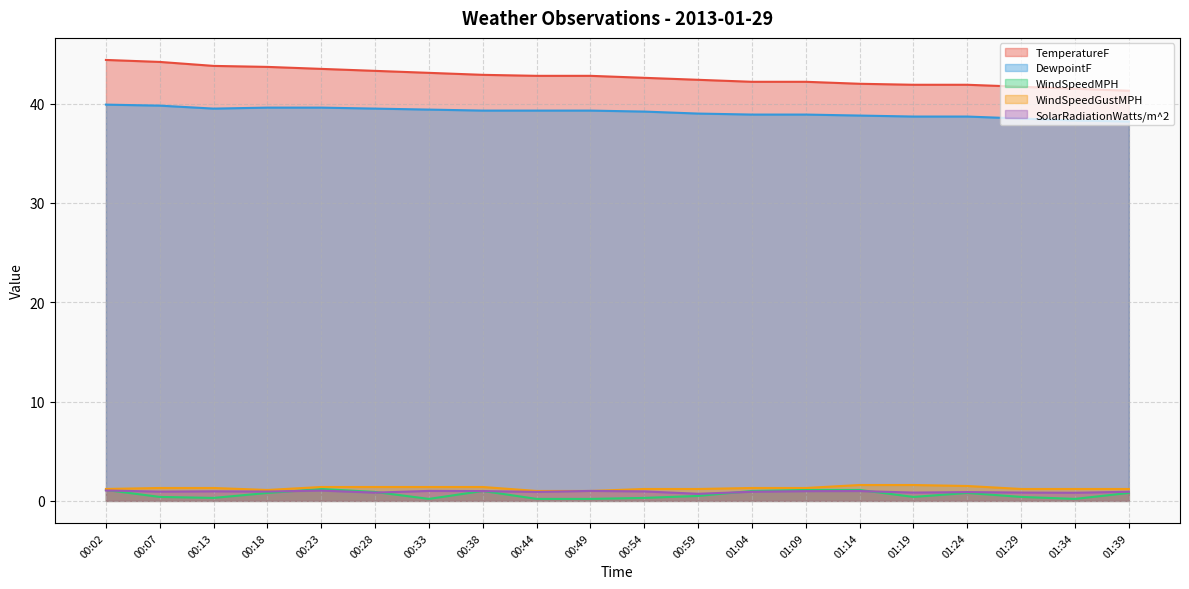

At which category does the chart reach its minimum across all series?

00:33